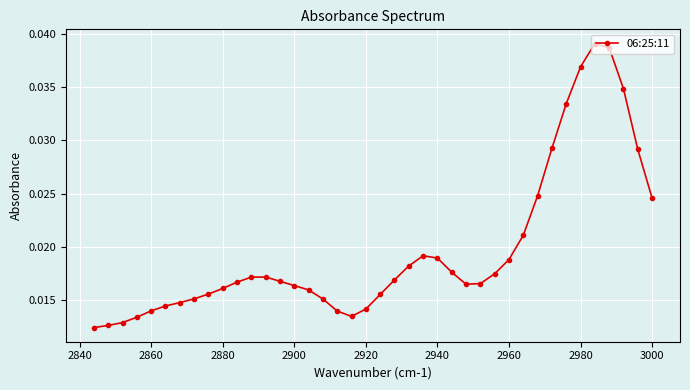

How many values are between 0 and 1?

40